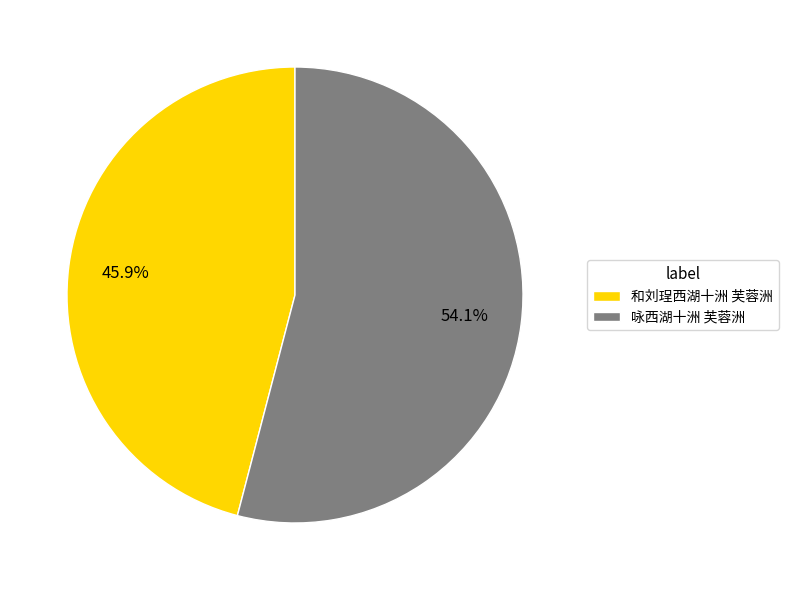

To the nearest percent, what is the combined percentage of 咏西湖十洲 芙蓉洲 and 和刘珵西湖十洲 芙蓉洲?

100%